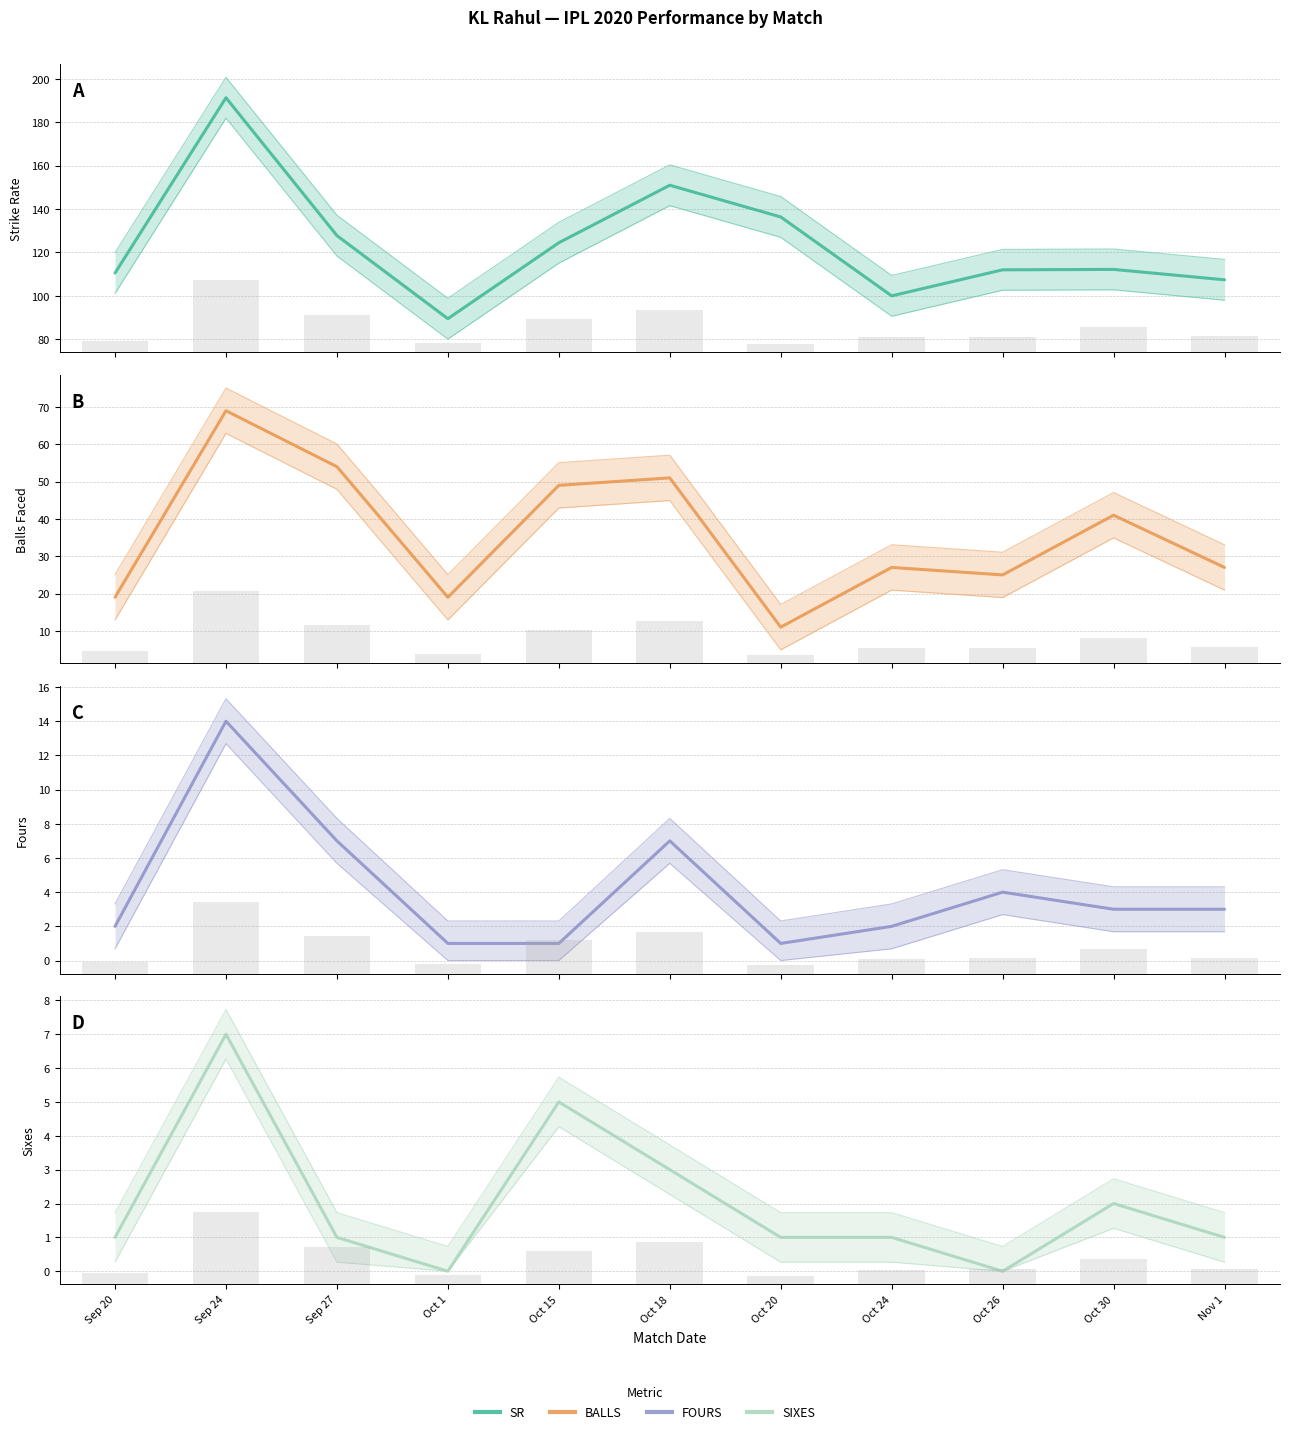

What is the label of the 9th bar from the right?

Sep 27